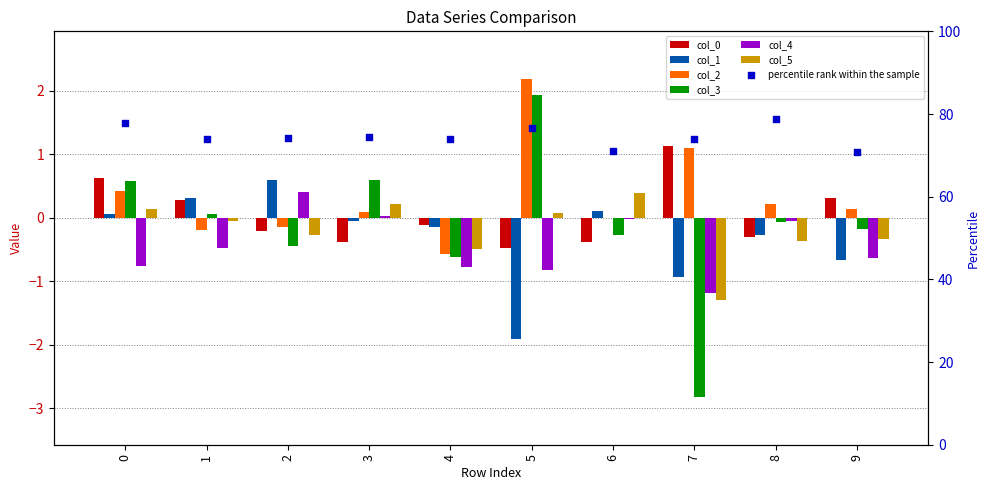

At how many categories does at least one series exceed -1?

10